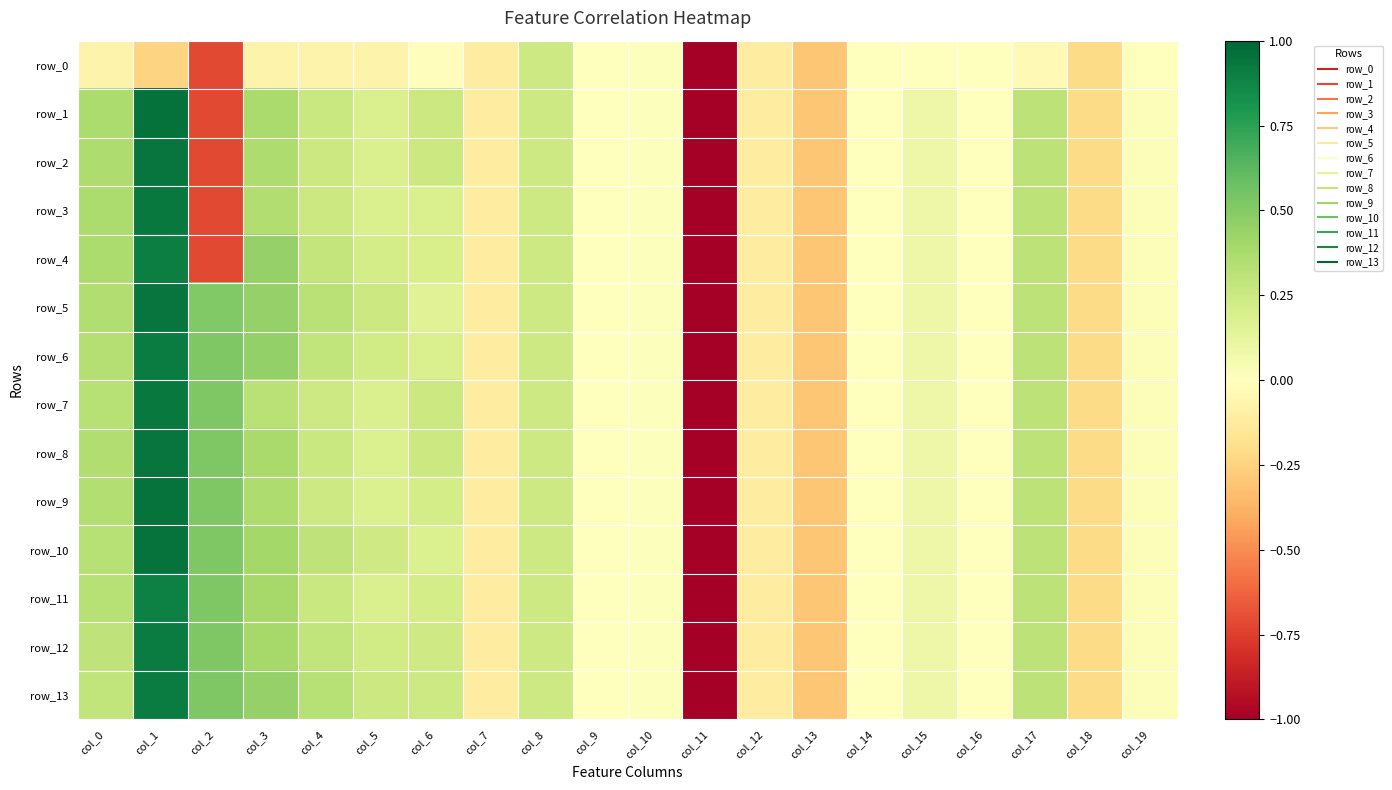

At which label is row_8 closest to -2?

col_13